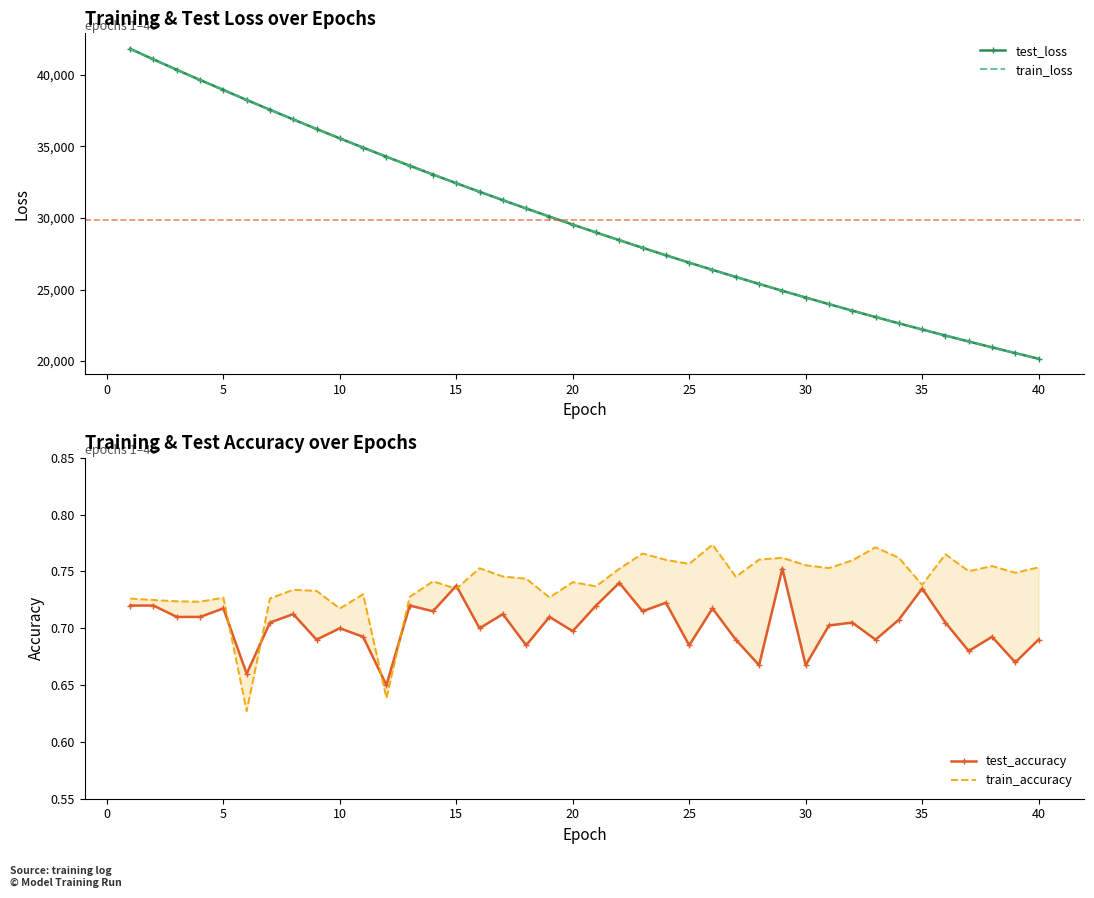

In test_accuracy, how many points are lower than both neighbors (excluding endpoints)?

14